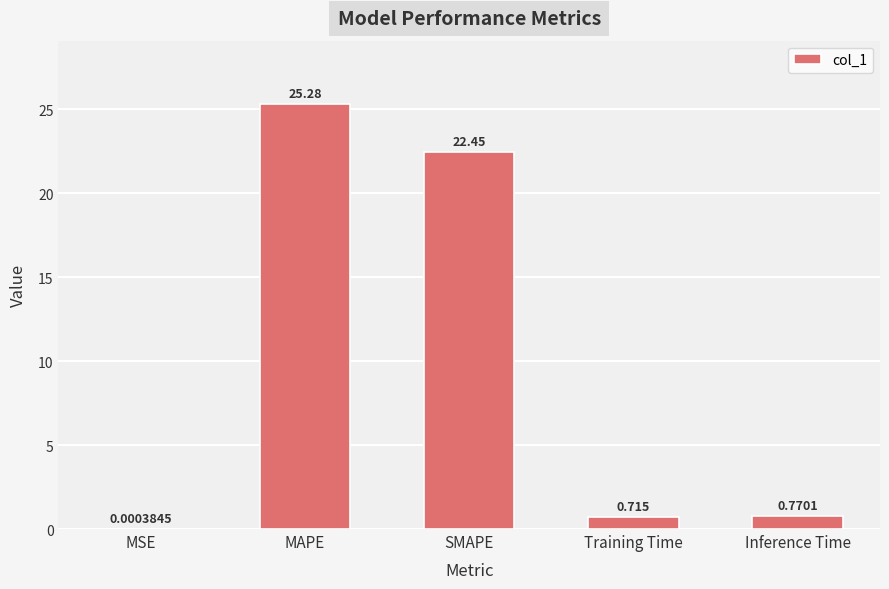

Between MAPE and SMAPE, which is larger?

MAPE